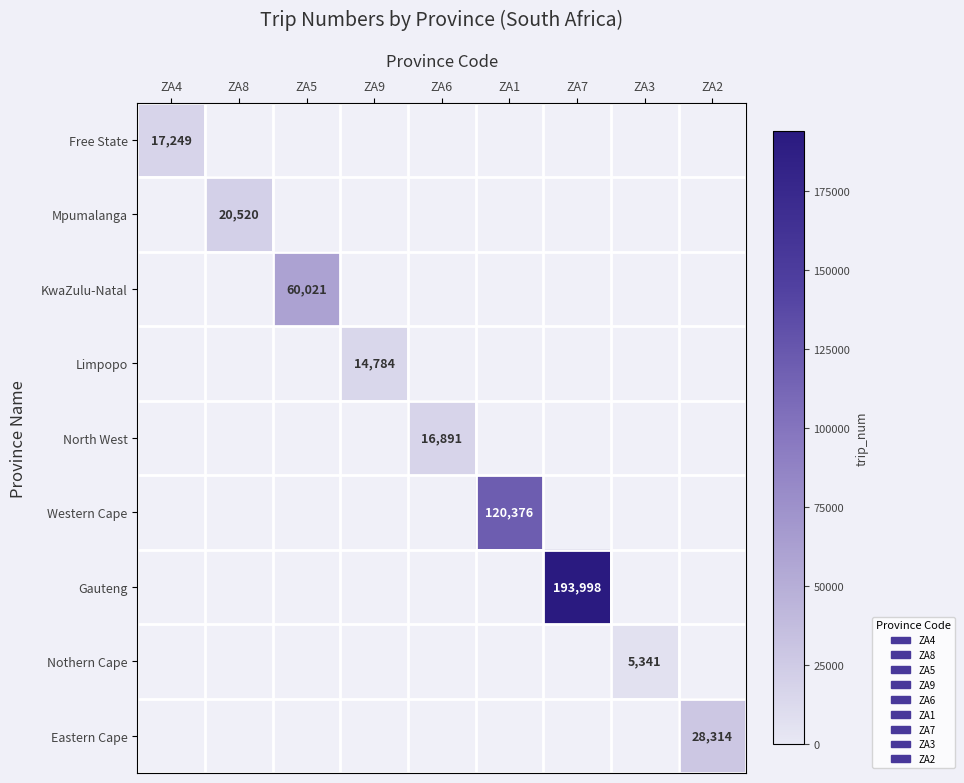

True or false: Western Cape has a value of 120376 at ZA1.

True